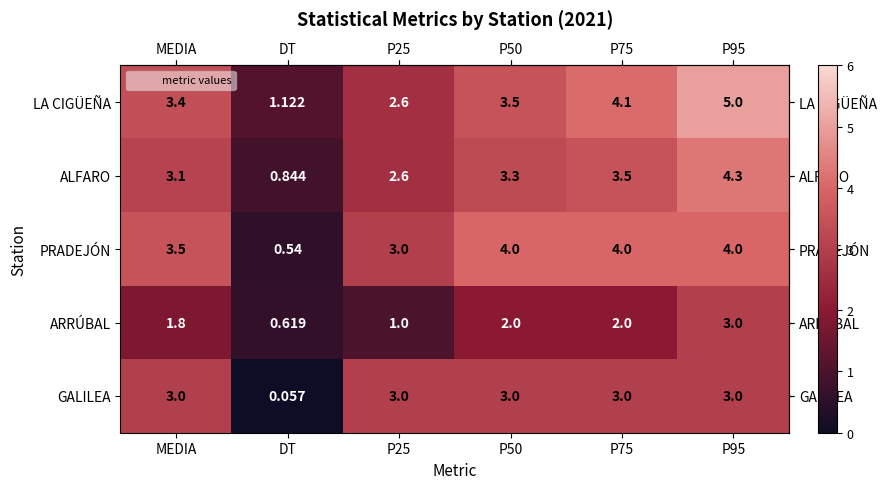

How many values in the ALFARO series exceed 3?

4